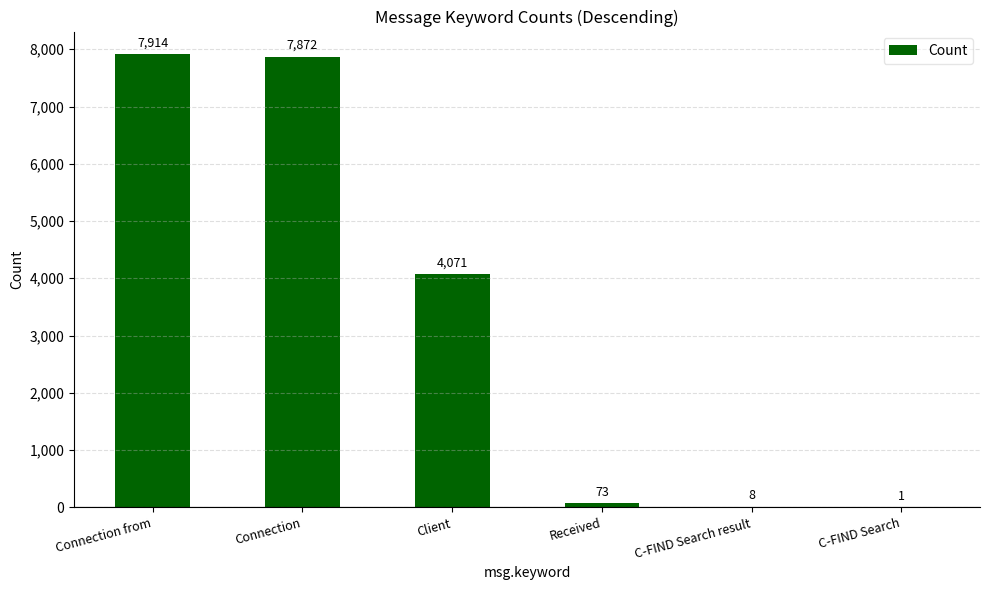

Does the chart contain stacked bars?

No